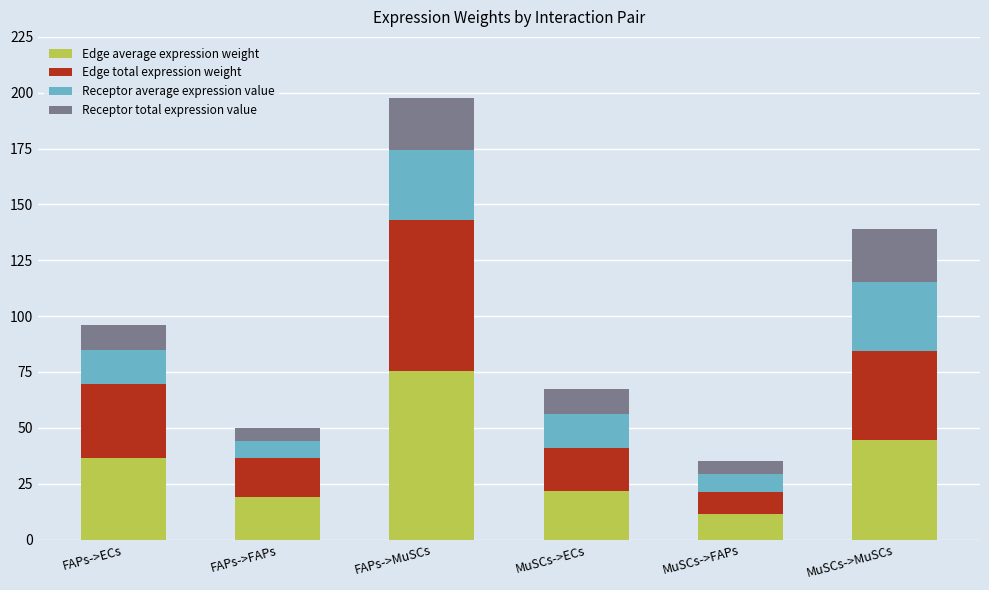

What is the difference between the Edge average expression weight values at FAPs->MuSCs and MuSCs->FAPs?

64.0